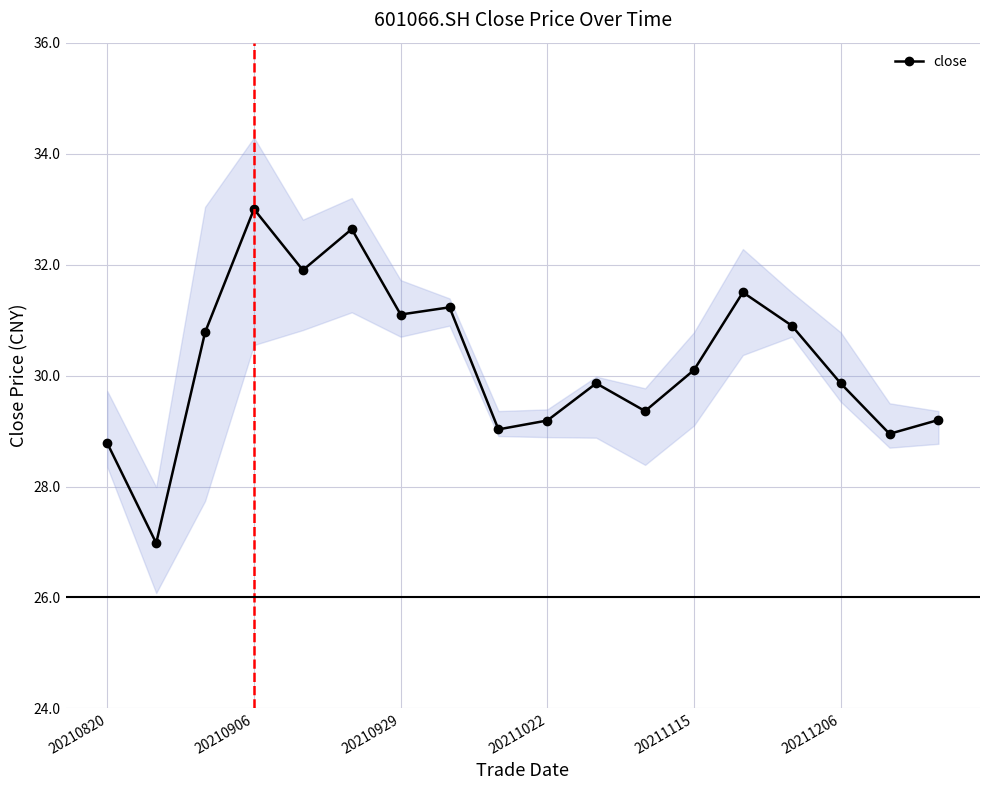

Is it true that close equals 13.5 at 20211115?

False